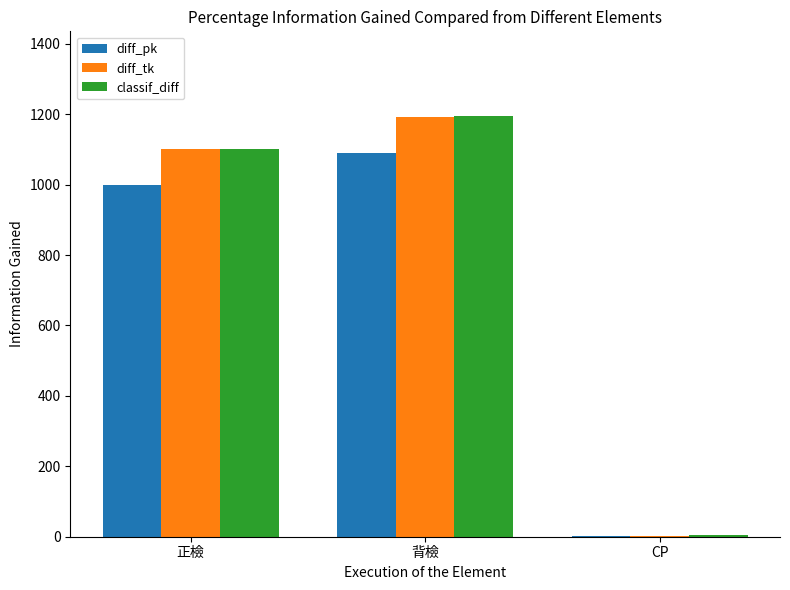

Reading left to right, list all the values displayed in this chart.

diff_pk: 正檢=1000	背檢=1091	CP=2
diff_tk: 正檢=1100	背檢=1191	CP=3
classif_diff: 正檢=1101	背檢=1196	CP=4